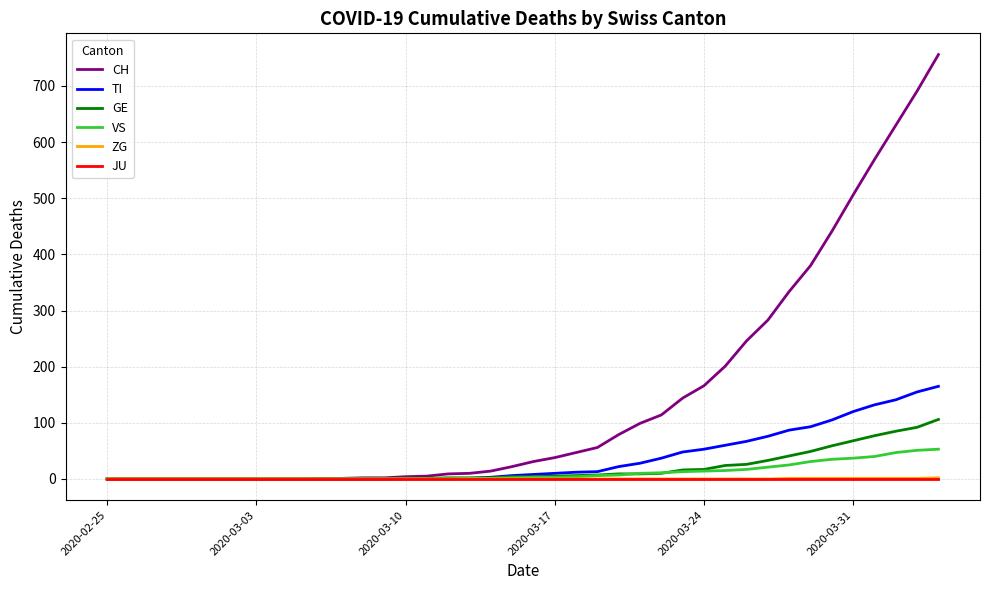

Which series has the largest total across all categories?

CH